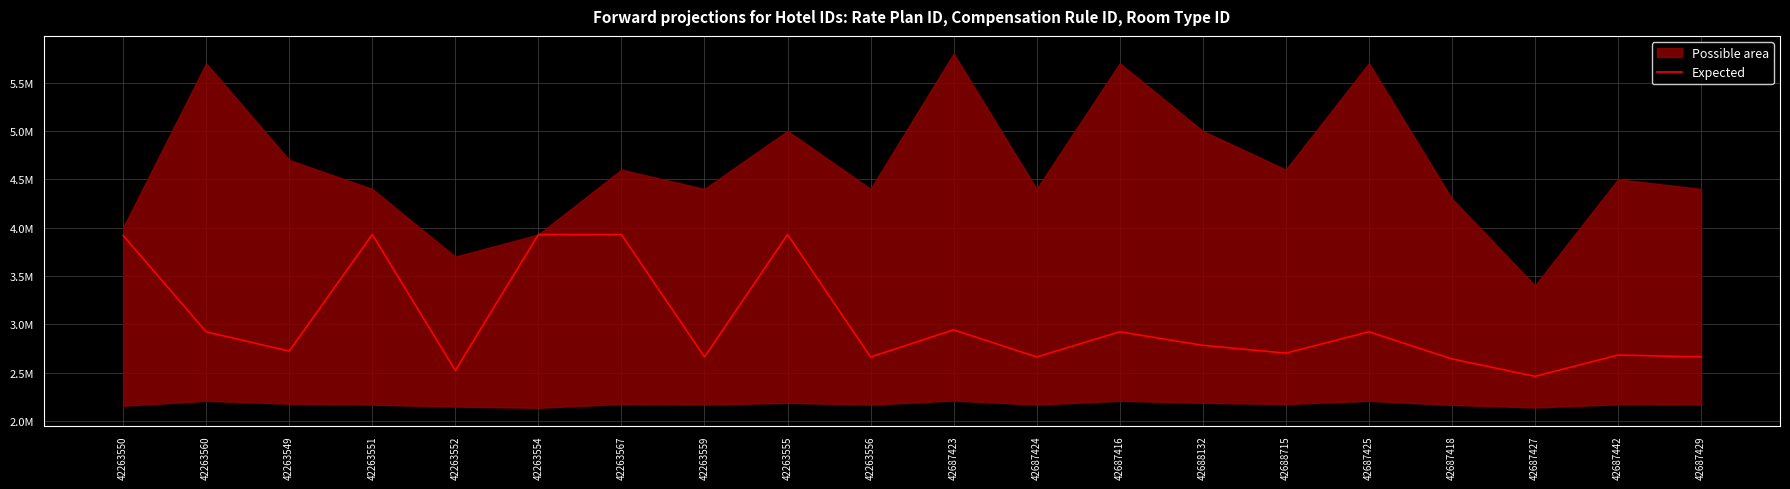

Is it true that the value at 42687424 is 266252722?

True